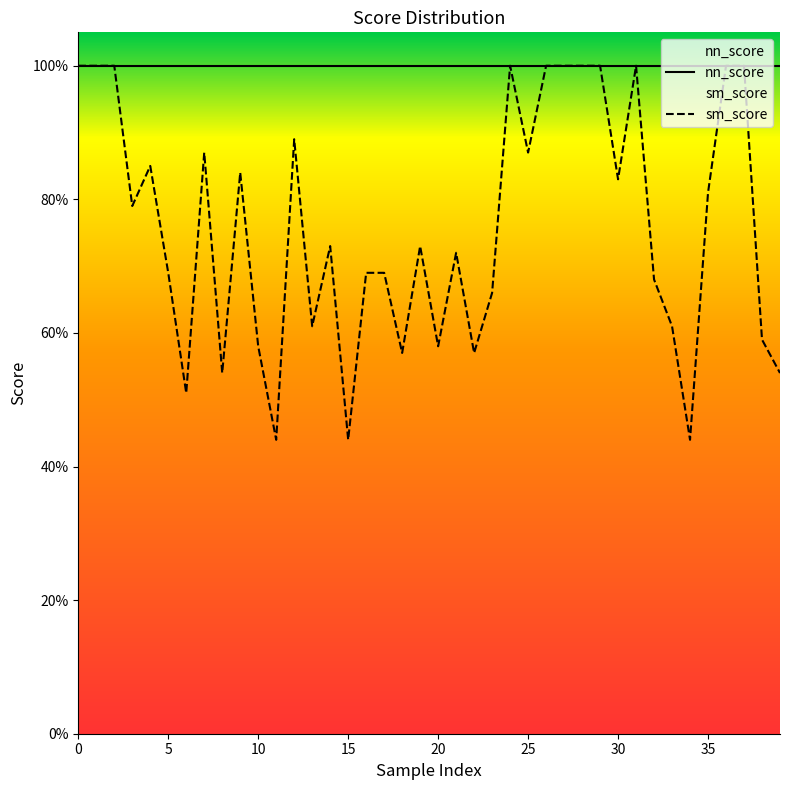

How many interior local peaks (higher than both neighbors) does the data have?

9